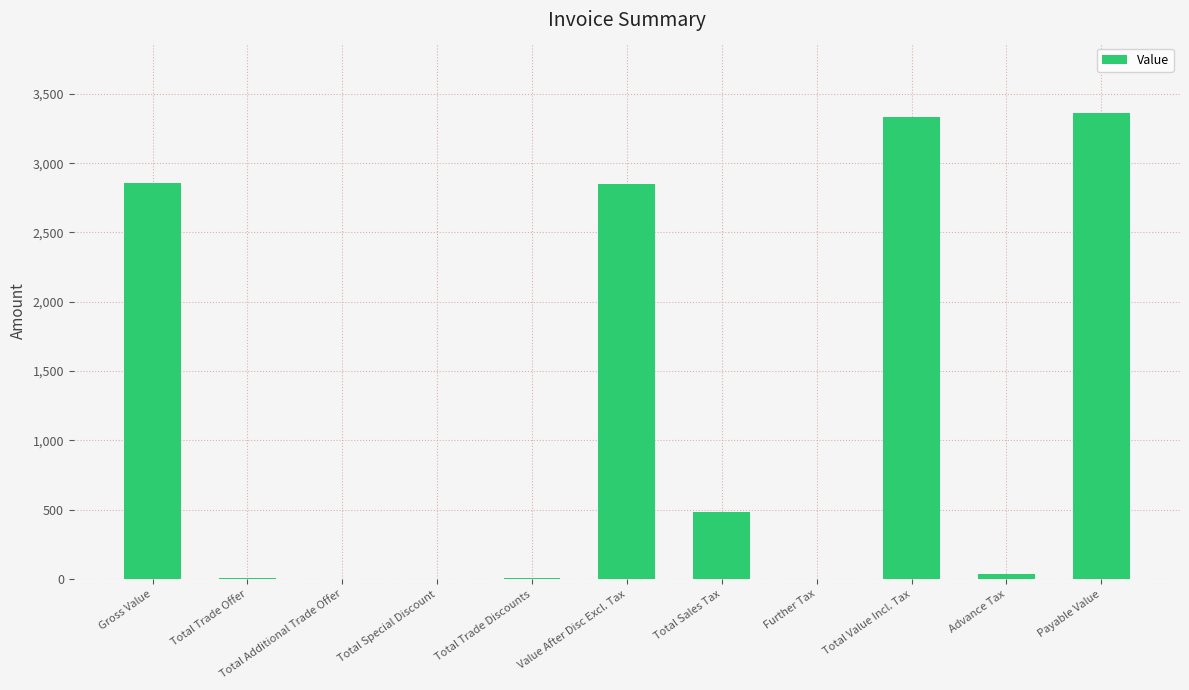

Where is the data nearest to the value 1682?

Value After Disc Excl. Tax